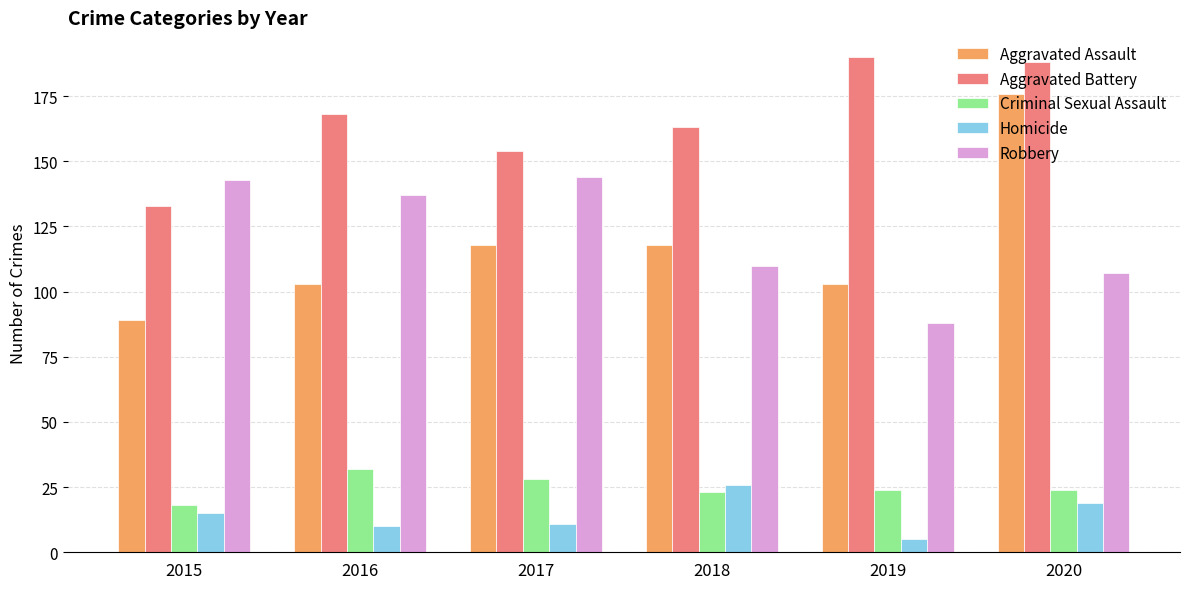

At which category is the sum across all series the highest?

2020